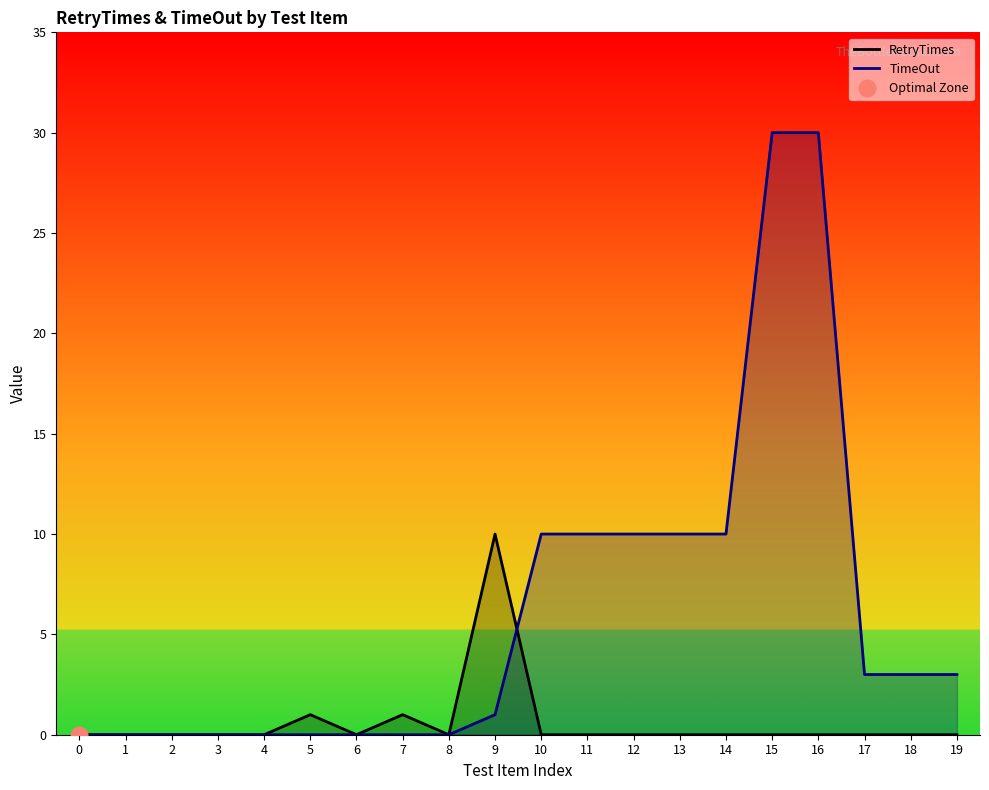

True or false: RetryTimes has a value of 5 at 0.

False